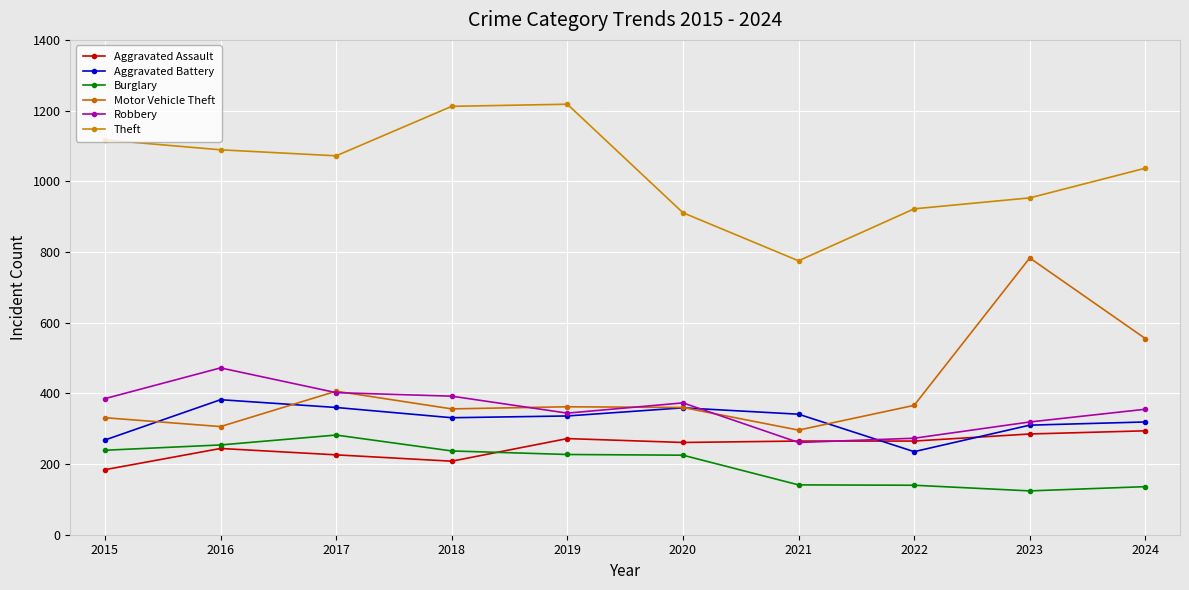

What are all the series names shown in the legend?

Aggravated Assault, Aggravated Battery, Burglary, Motor Vehicle Theft, Robbery, Theft